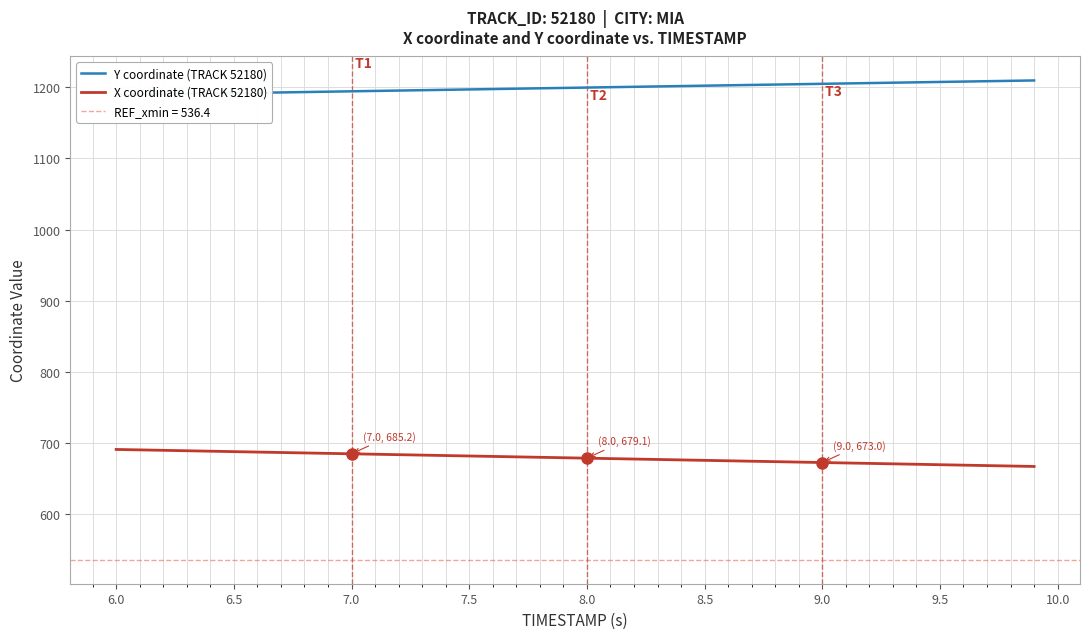

How many categories are shown in the chart?

40